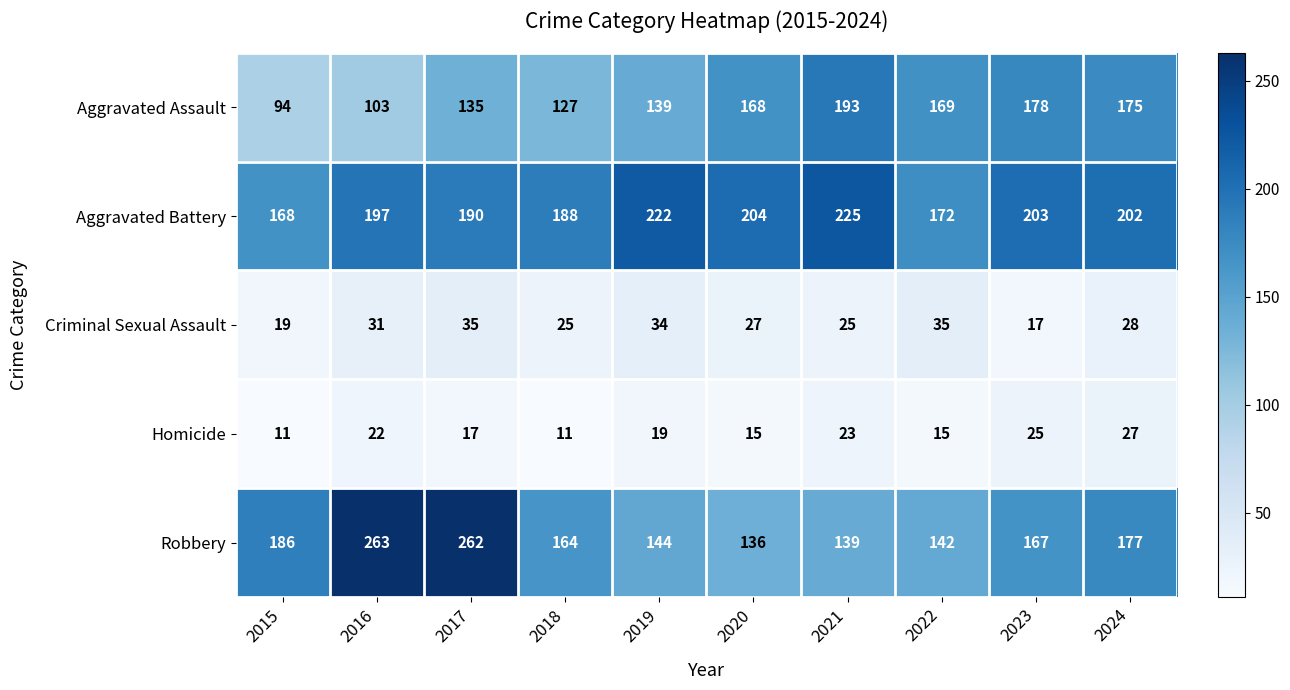

What is the difference between the highest and lowest values at 2021?

202